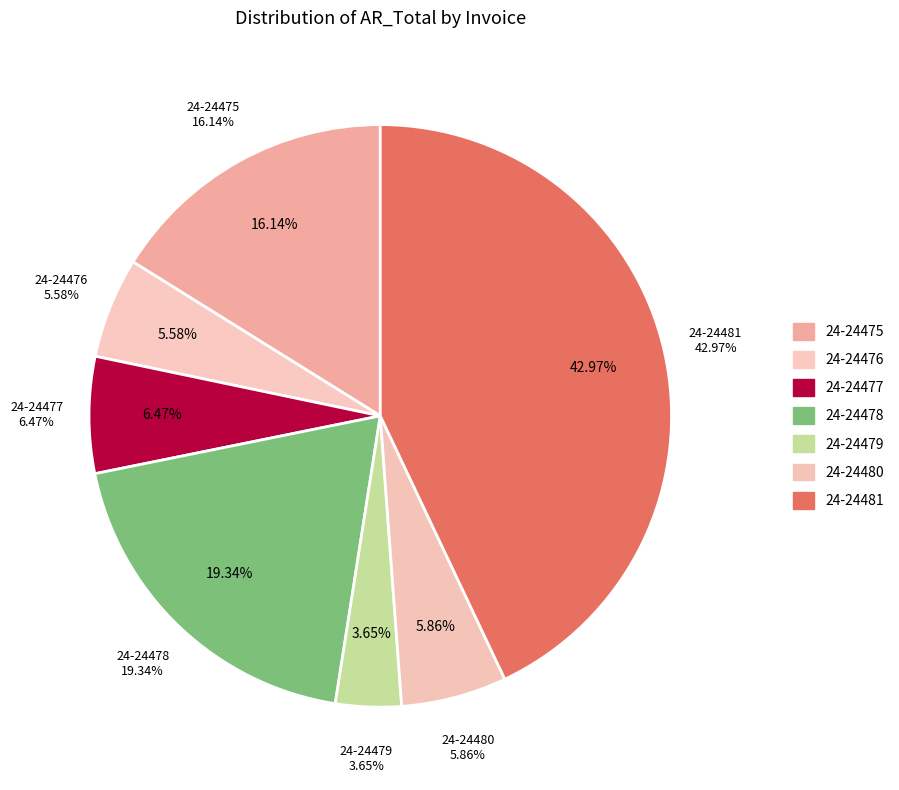

To the nearest percent, what percentage of the pie is 24-24475?

16%